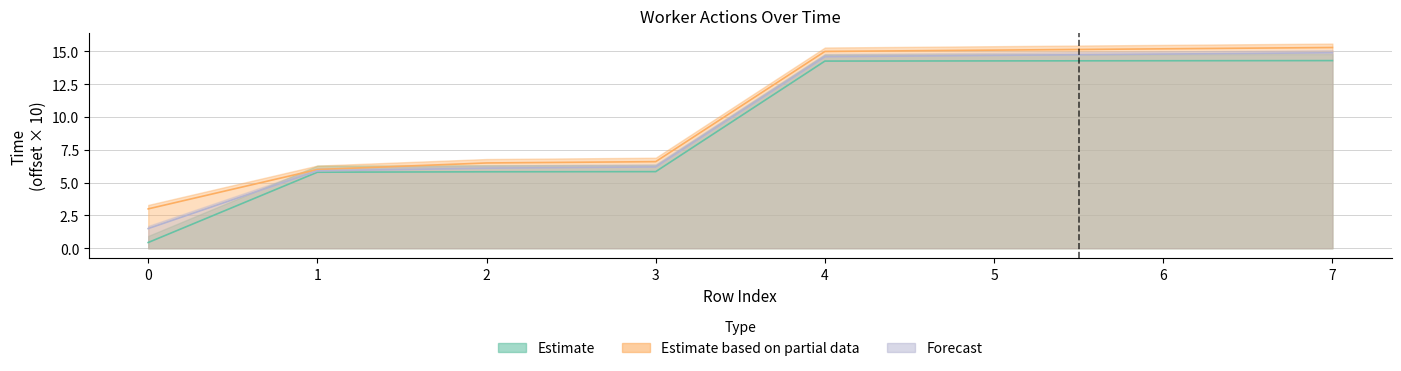

Reading left to right, what are all the values shown in this chart?

Estimate: 0.4	5.8	5.8	5.8	14.3	14.3	14.3	14.3
Estimate based on partial data: 3.0	6.0	6.5	6.6	15.0	15.1	15.2	15.3
Forecast: 1.5	5.9	6.1	6.2	14.6	14.7	14.8	14.9